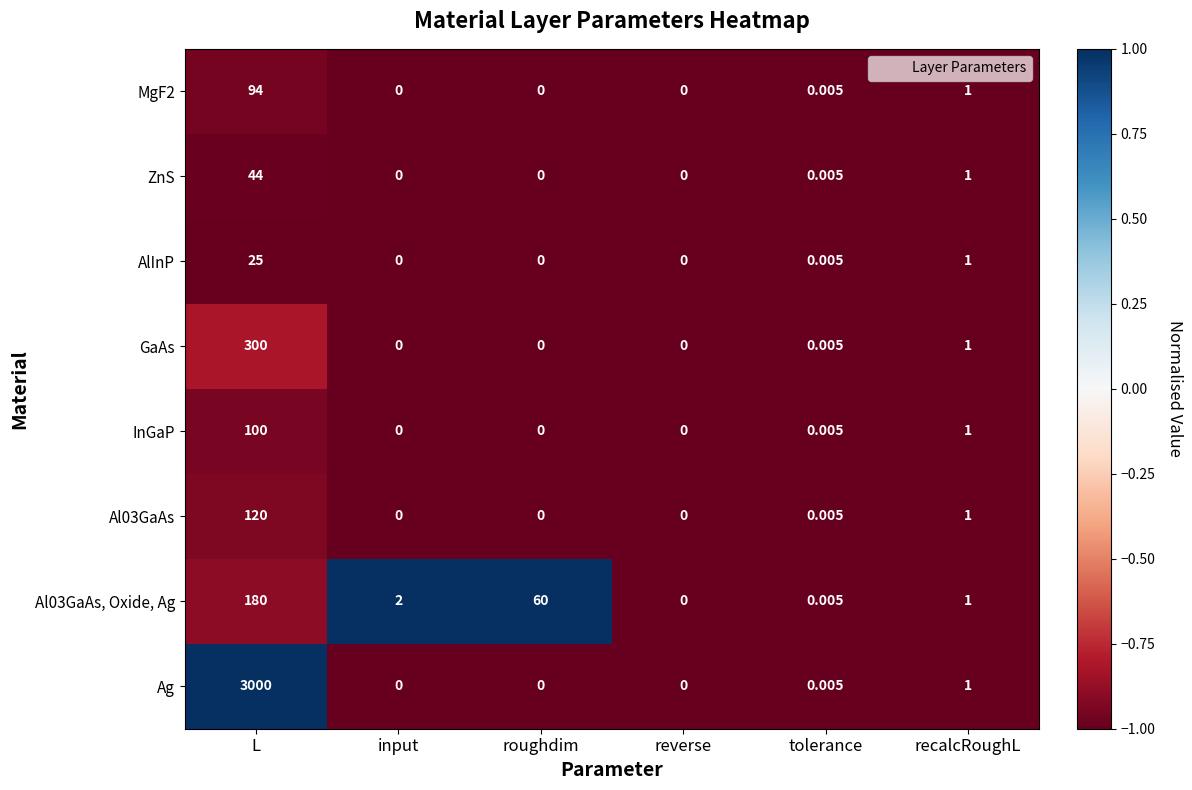

Which series has the widest spread of values?

Ag